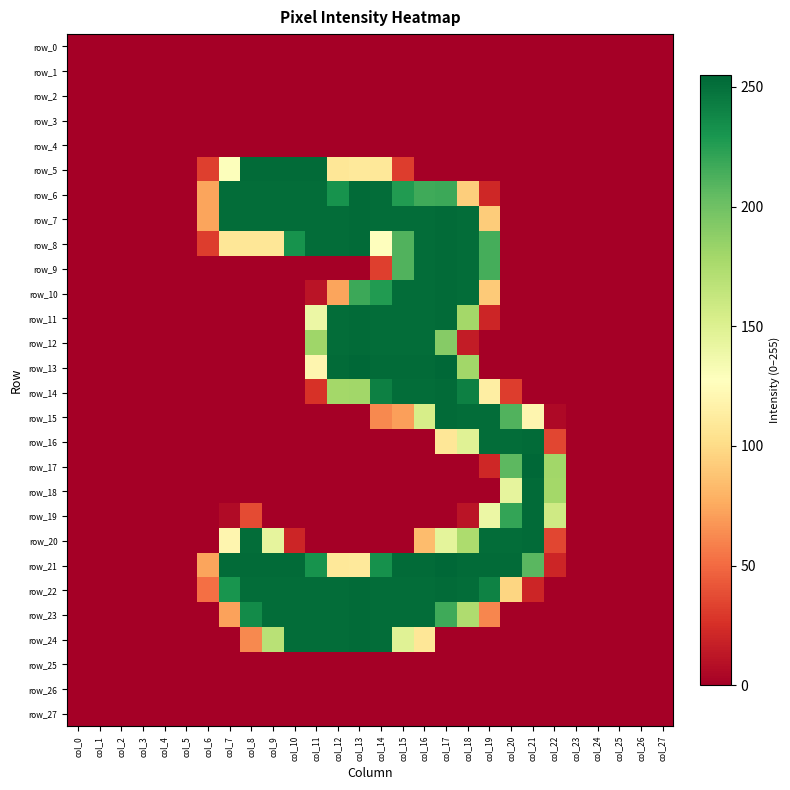

What is the difference between the row_23 values at col_21 and col_9?

252